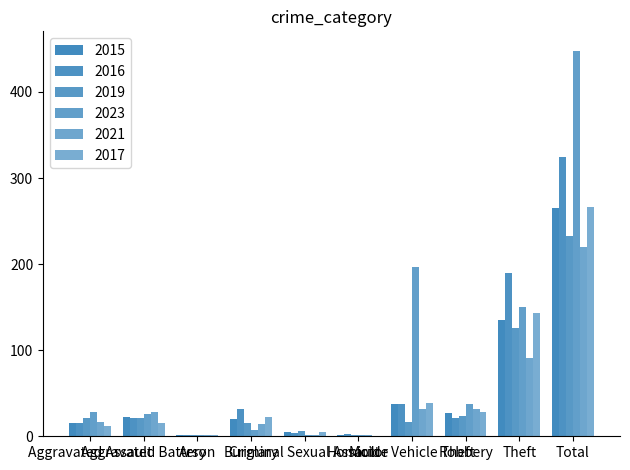

Rank the series by their maximum value, from highest to lowest.

2023, 2016, 2017, 2015, 2019, 2021